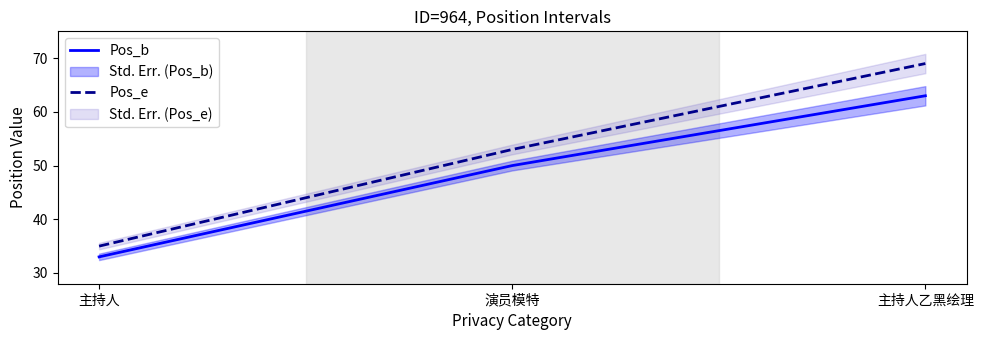

List the series in order of their peak value, highest first.

Pos_e, Pos_b